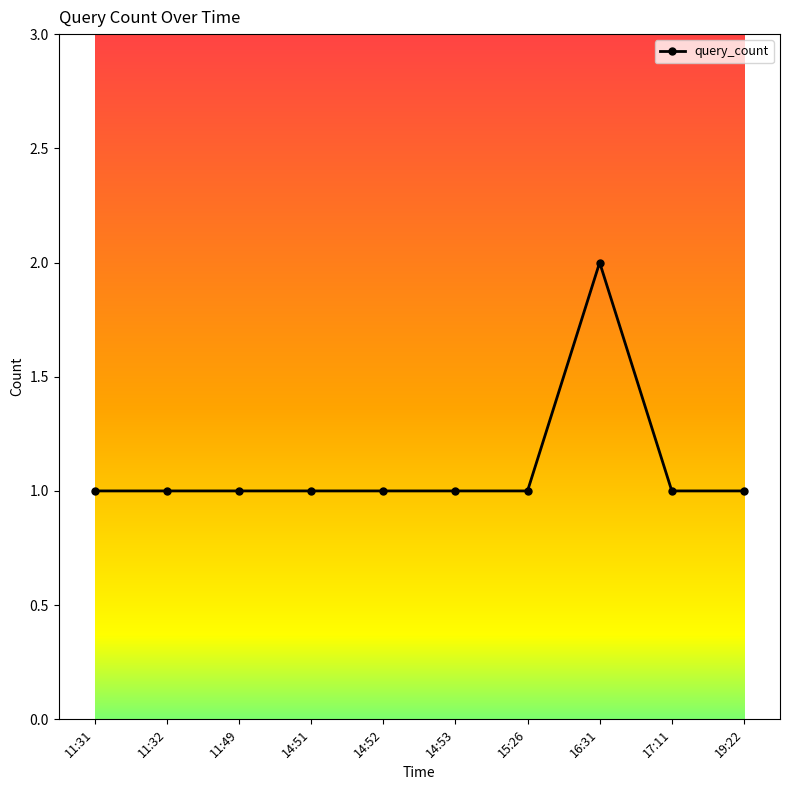

Reading left to right, extract all data points from this chart.

11:31=1	11:32=1	11:49=1	14:51=1	14:52=1	14:53=1	15:26=1	16:31=2	17:11=1	19:22=1